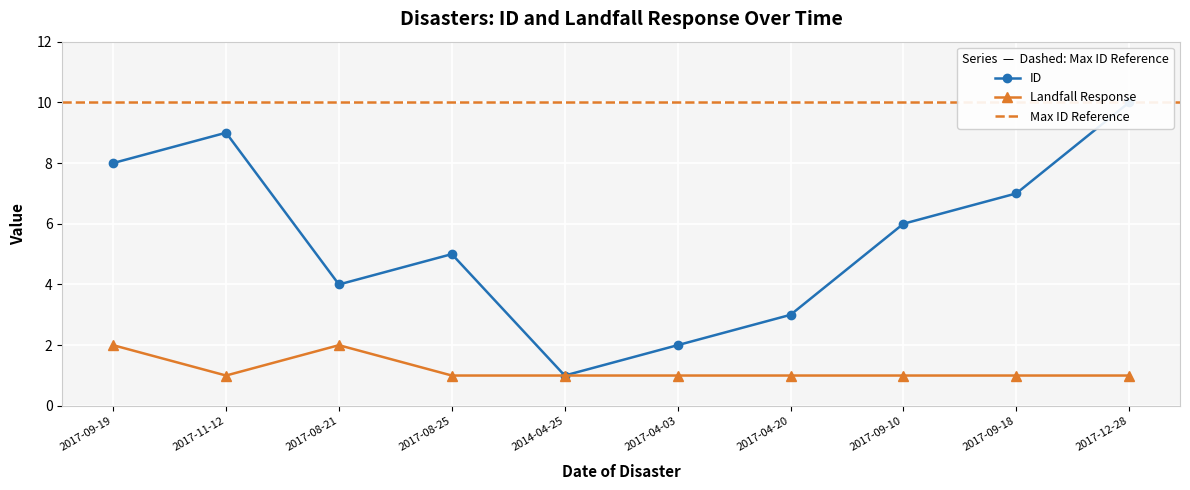

Is it true that ID equals 3 at 2017-04-03?

False